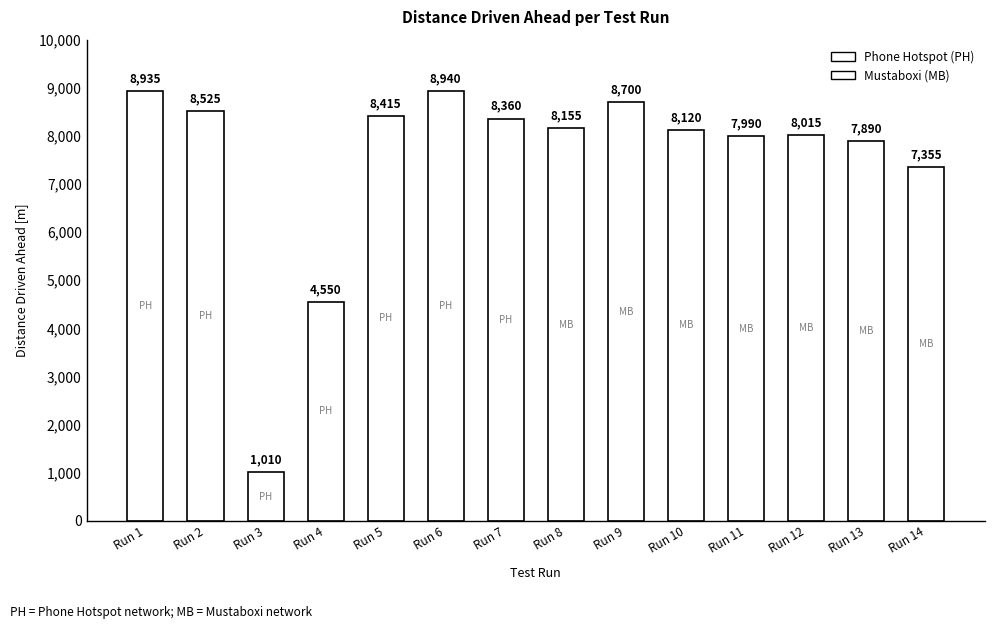

Reading left to right, extract all data points from this chart.

Run 1=8935	Run 2=8525	Run 3=1010	Run 4=4550	Run 5=8415	Run 6=8940	Run 7=8360	Run 8=8155	Run 9=8700	Run 10=8120	Run 11=7990	Run 12=8015	Run 13=7890	Run 14=7355